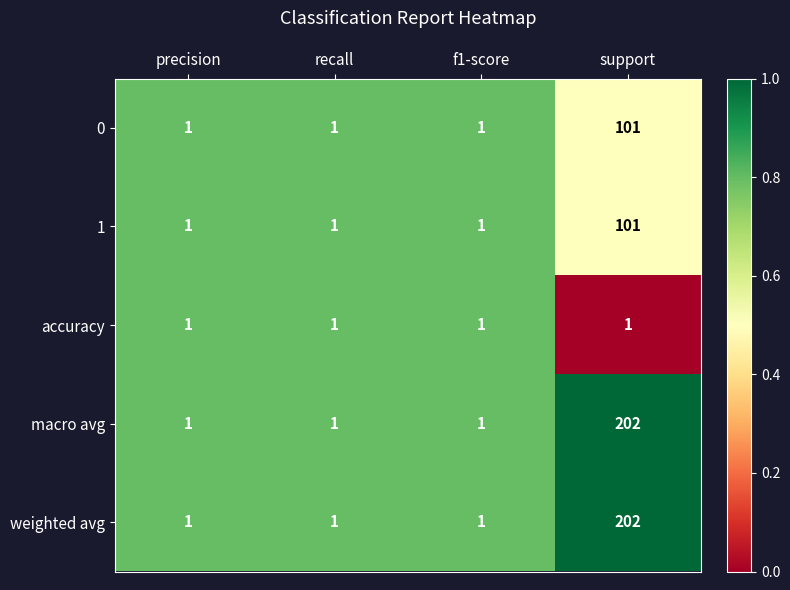

How many 1 values are between 1 and 101?

4